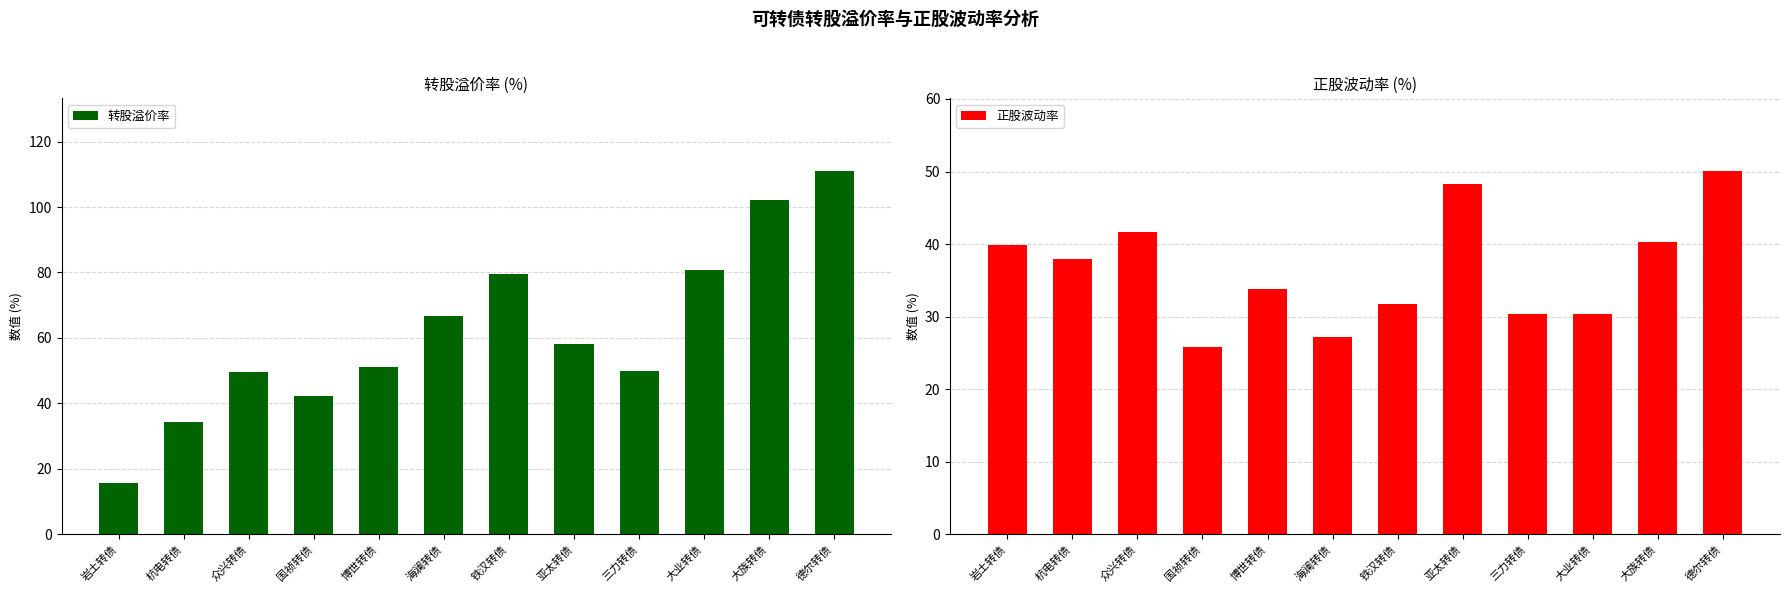

Is the value of 正股波动率 at 亚太转债 greater than the value of 转股溢价率 at 大业转债?

No